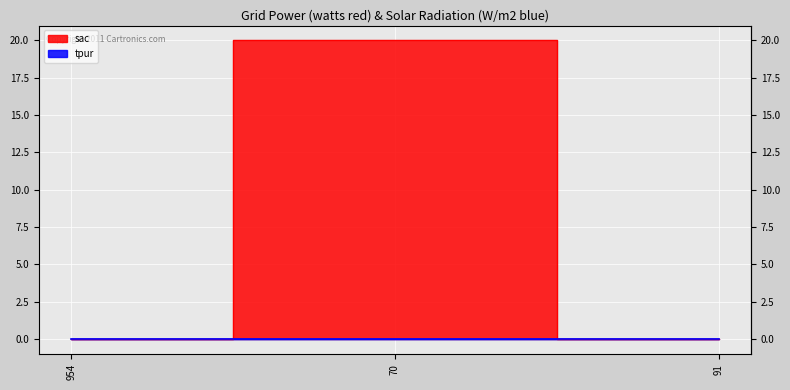

What value does the data have at 70, to the nearest 5?

20